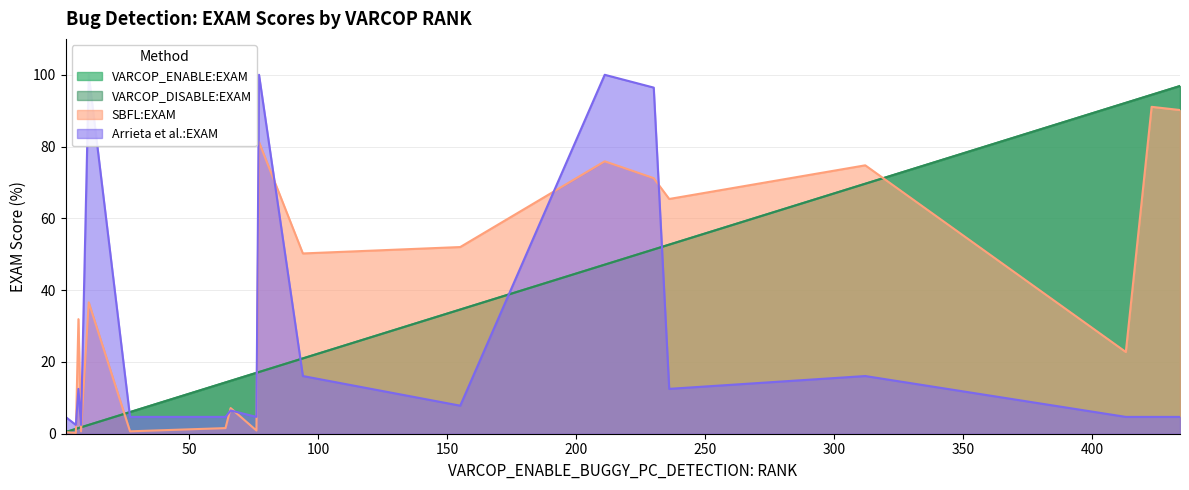

Rank the series at 236 from highest to lowest value.

SBFL:EXAM, VARCOP_ENABLE:EXAM, VARCOP_DISABLE:EXAM, Arrieta et al.:EXAM